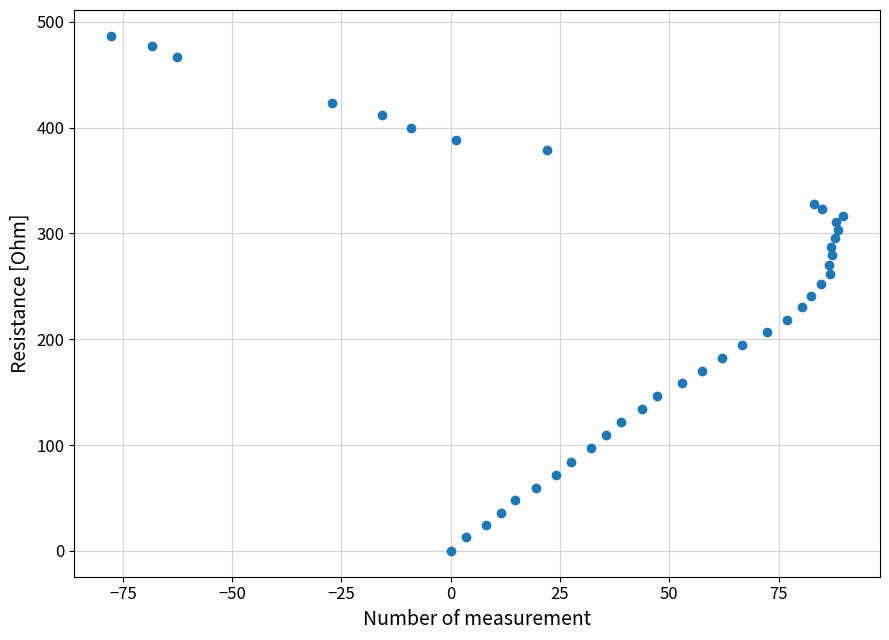

What is the range of Y values (max minus min)?

486.8